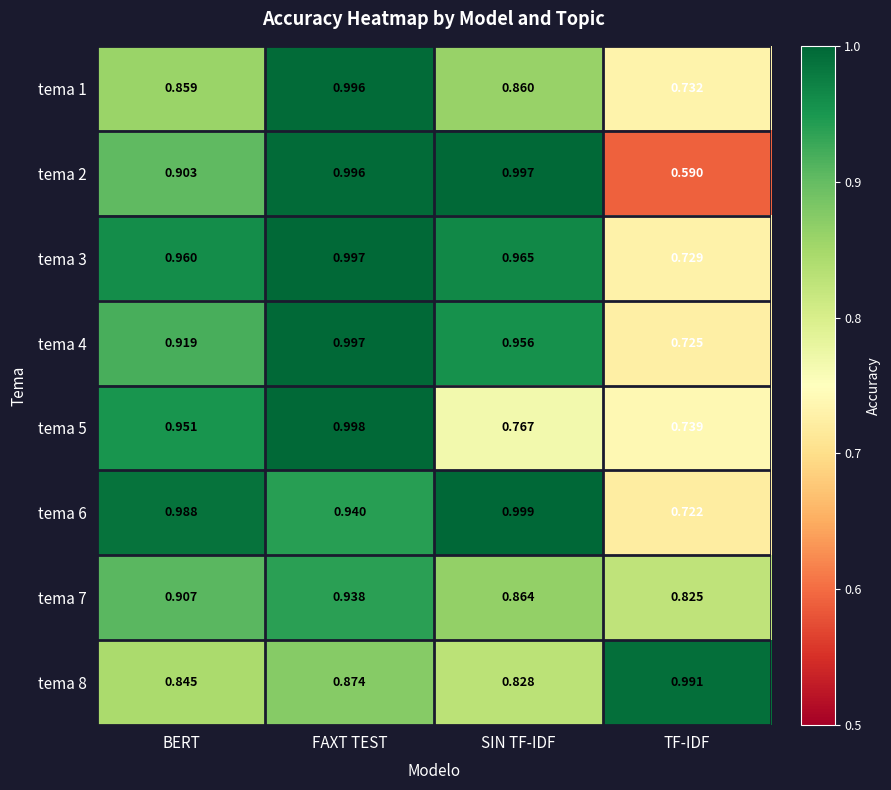

Is the value of tema 3 at SIN TF-IDF greater than the value of tema 2 at SIN TF-IDF?

No